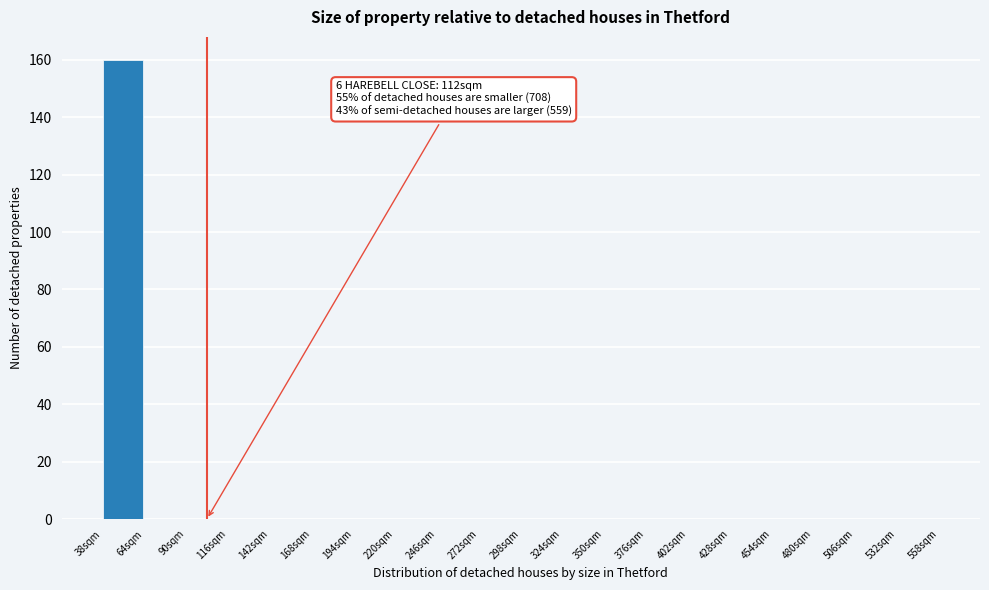

Which range on the x-axis has the tallest bar?

38 to 64